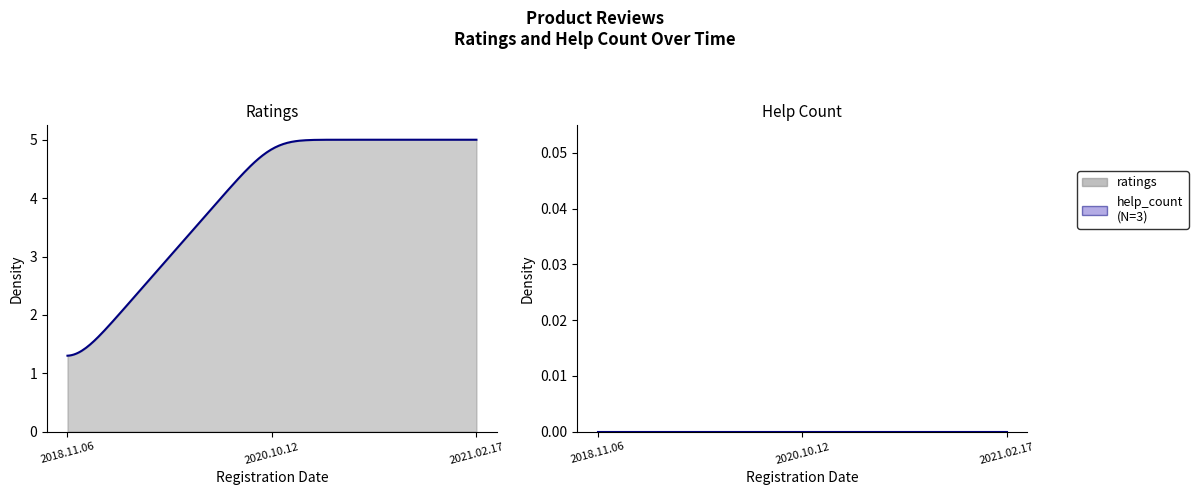

List the labels in order of ratings value, smallest first.

2018.11.06, 2020.10.12, 2021.02.17